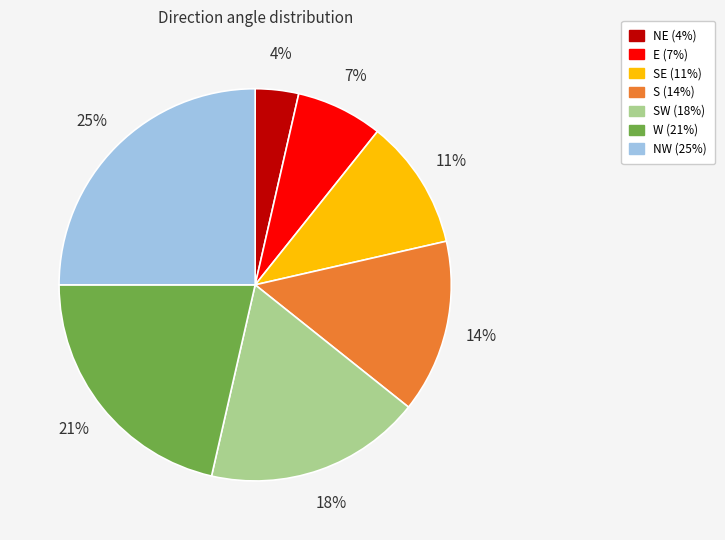

Is there any slice that represents more than half of the pie?

No